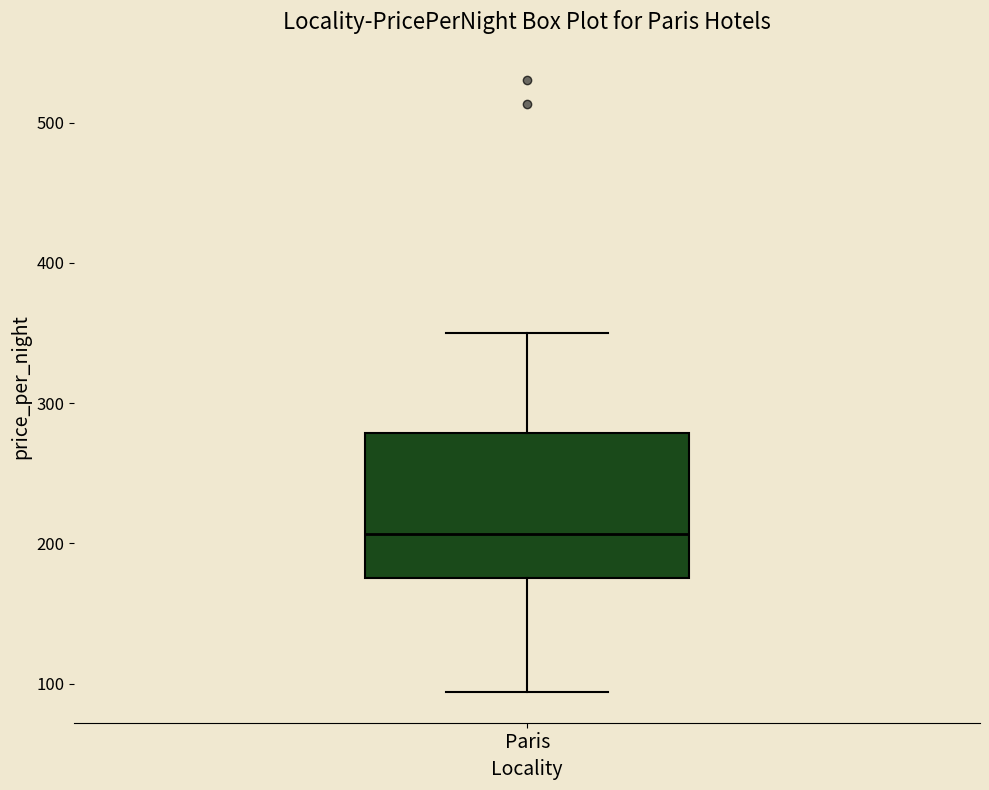

Where is the upper edge of the box for Paris on the y-axis? The values are not printed on the chart, so give them approximately, as read against the axis.

280